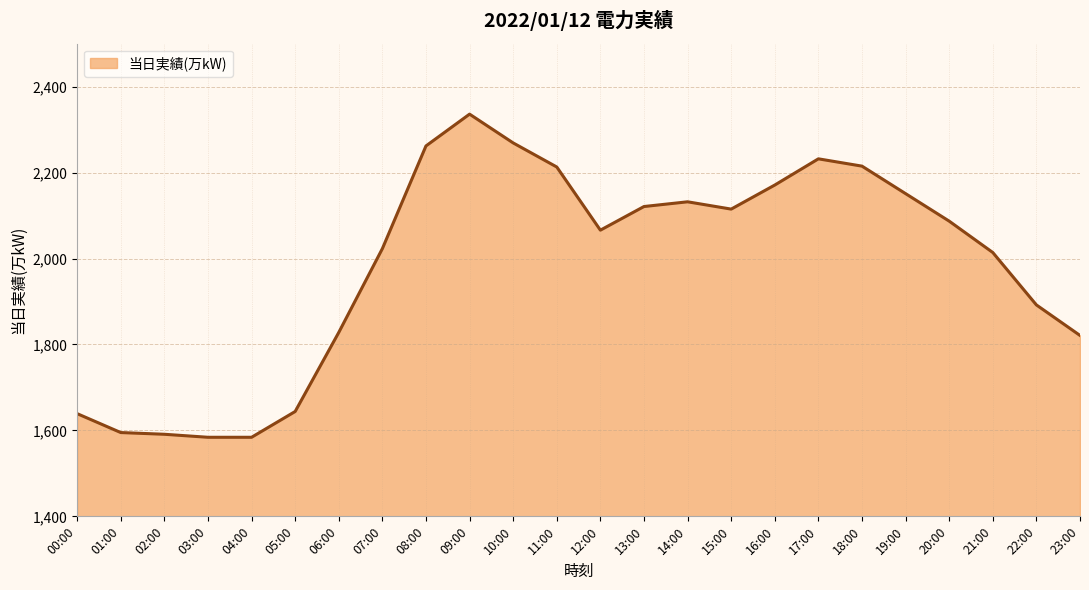

What is the difference between the values at 05:00 and 17:00?

588